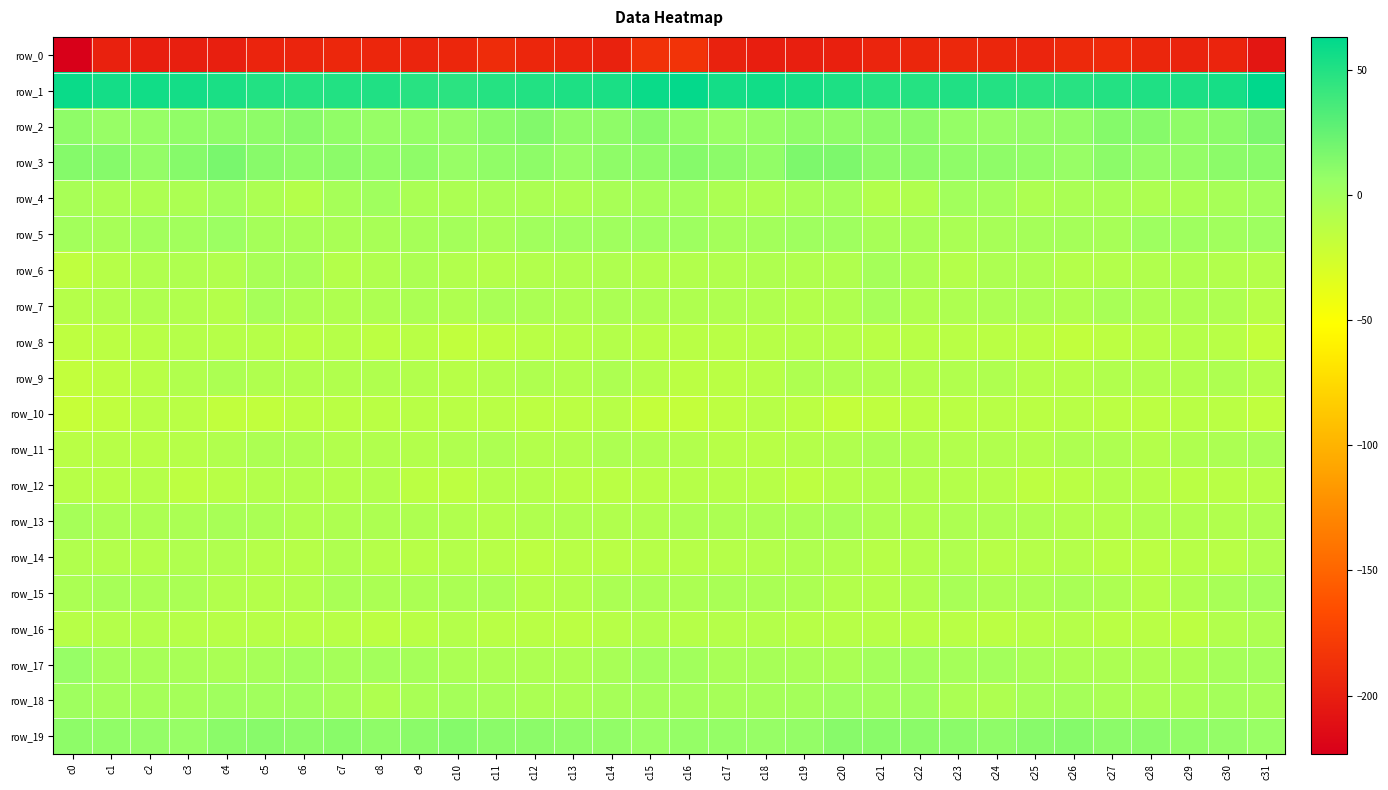

What is the sum of the row_4 values at c31 and c29?

-4.6